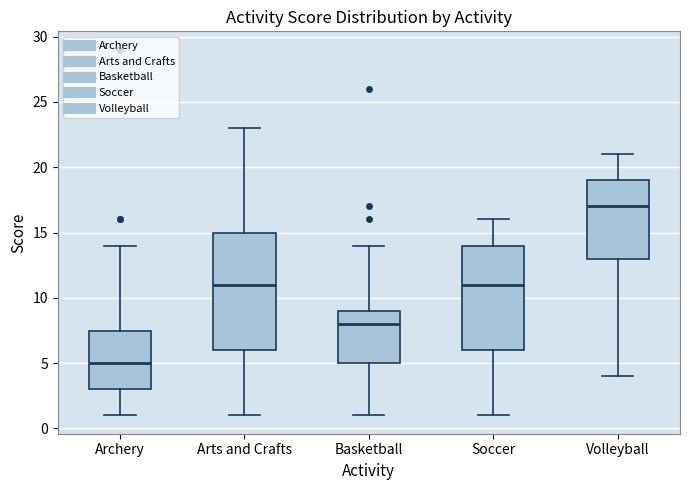

Reading left to right, transcribe this box plot: for each box, give where its median line is, the range the box spans, and where its two whiskers end, as read against the y-axis. The values are not printed on the chart, so give them approximately, as read against the axis.

Archery: median 5.0, box 3.0 to 7.5, whiskers 1.0 to 14.0
Arts and Crafts: median 11.0, box 6.0 to 15.0, whiskers 1.0 to 23.0
Basketball: median 8.0, box 5.0 to 9.0, whiskers 1.0 to 14.0
Soccer: median 11.0, box 6.0 to 14.0, whiskers 1.0 to 16.0
Volleyball: median 17.0, box 13.0 to 19.0, whiskers 4.0 to 21.0